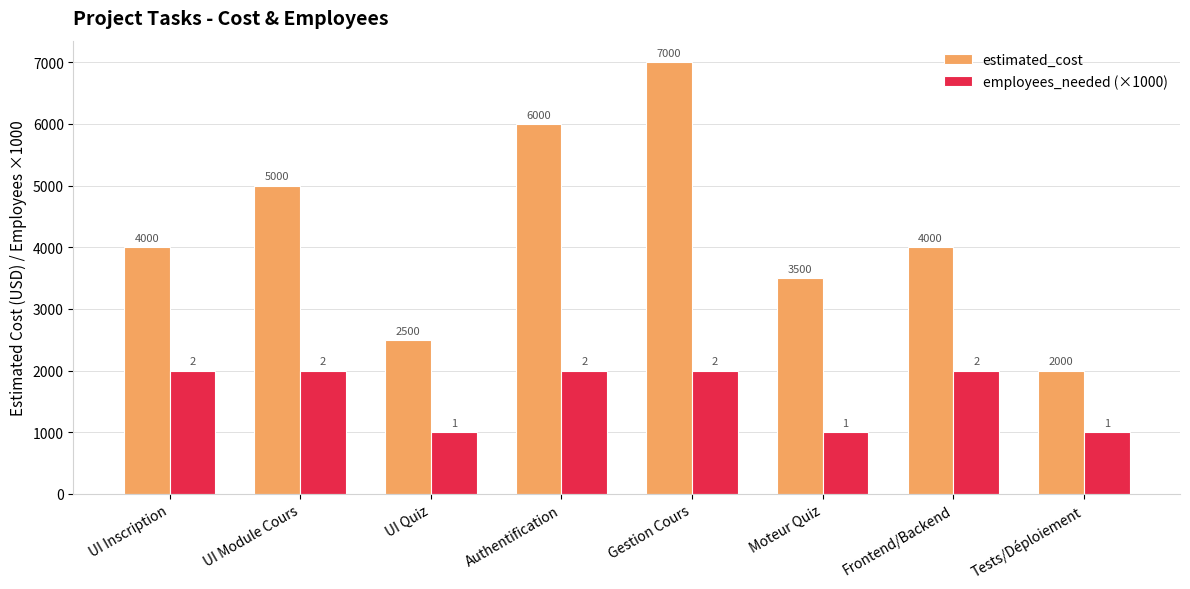

Which series changed the most between UI Module Cours and UI Quiz?

estimated_cost